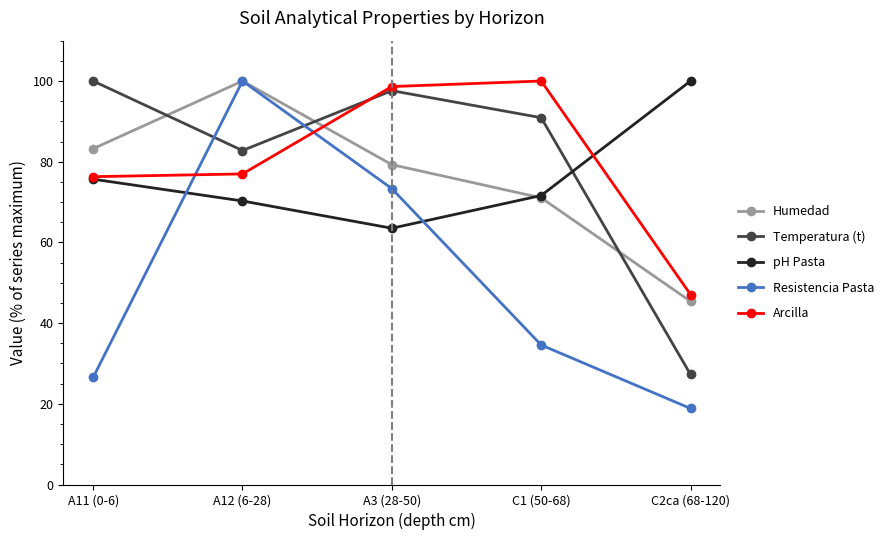

At which label does Resistencia Pasta reach its minimum?

C2ca (68-120)